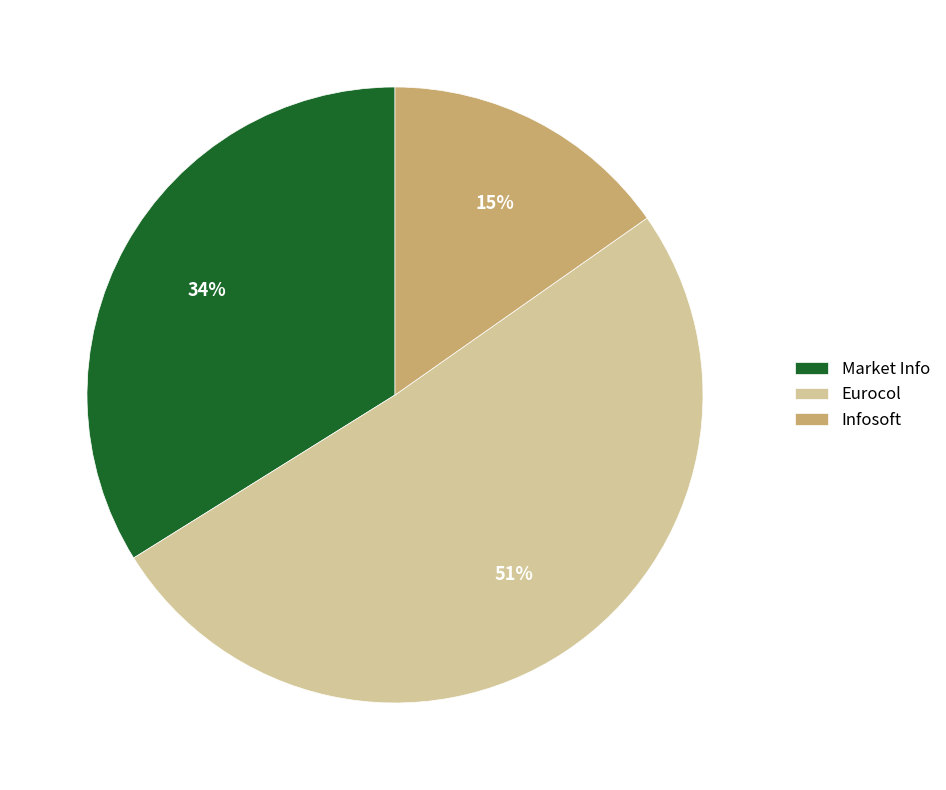

The Eurocol slice represents 46% of the pie. True or false?

False